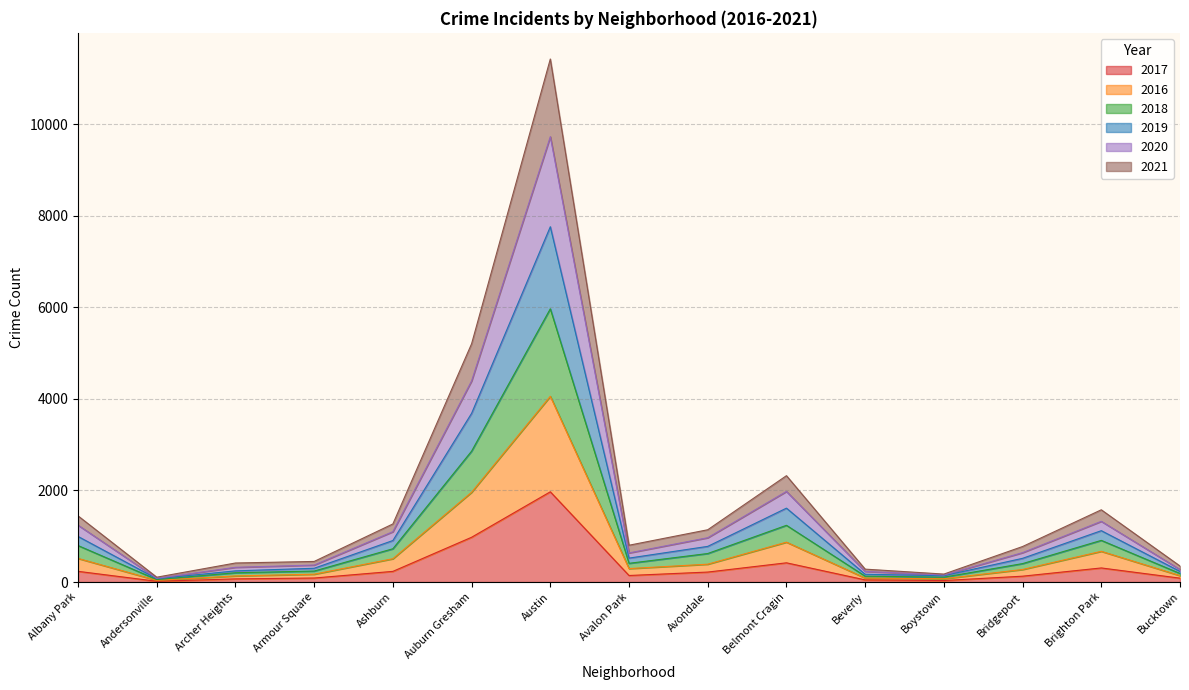

How many lines are shown in the chart?

6